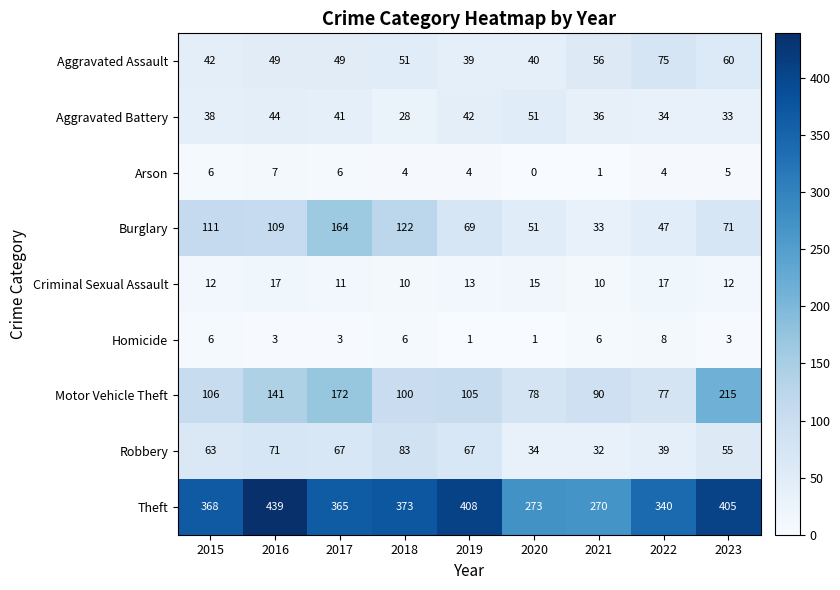

What is the difference between the maximum and second lowest values in the Burglary series?

117